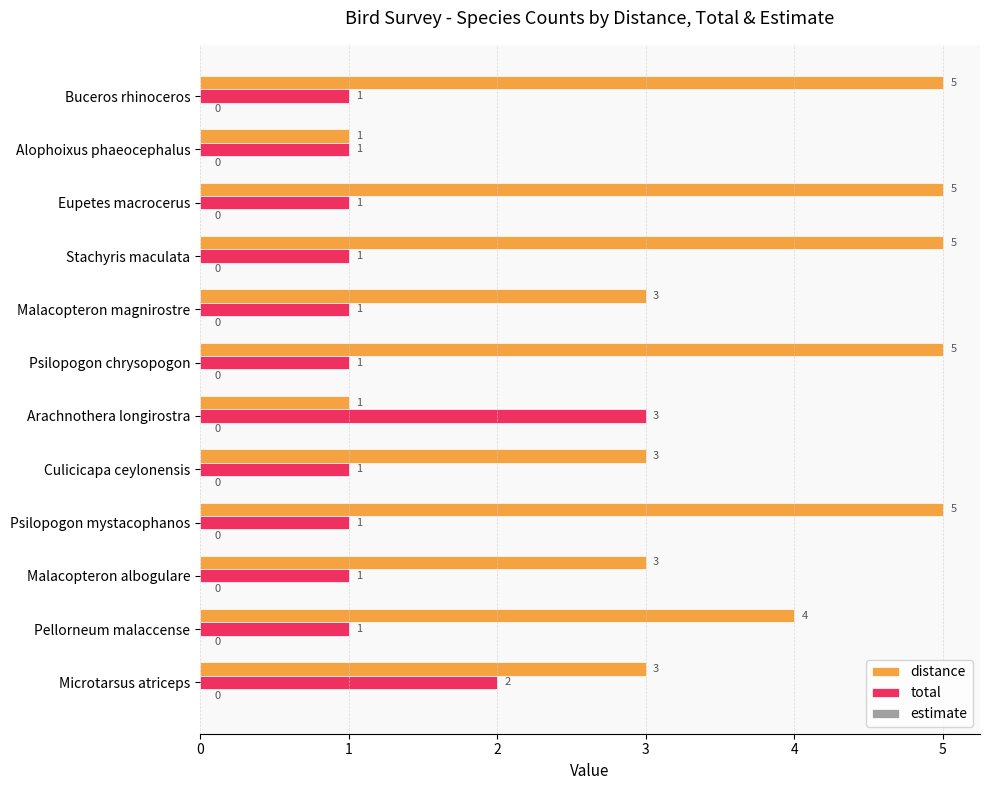

Which series has the widest spread of values?

distance